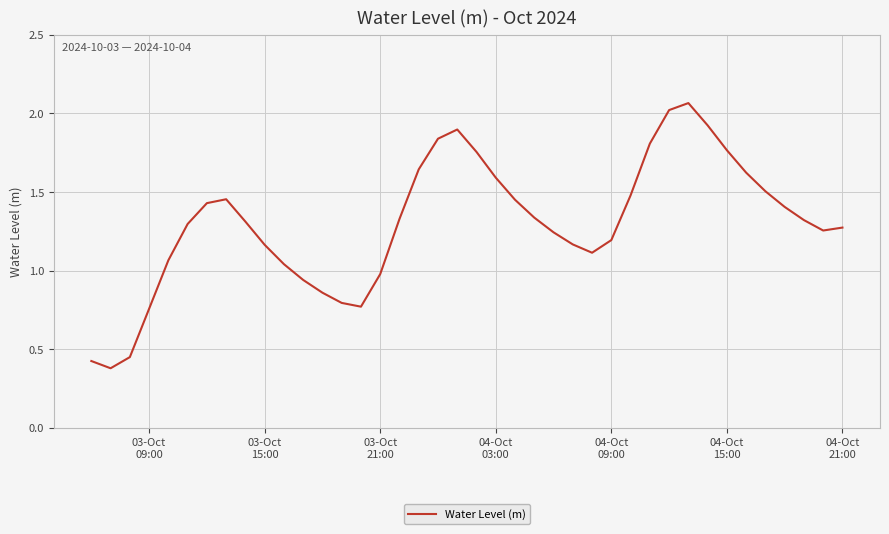

What is the difference between the maximum and minimum values?

1.7